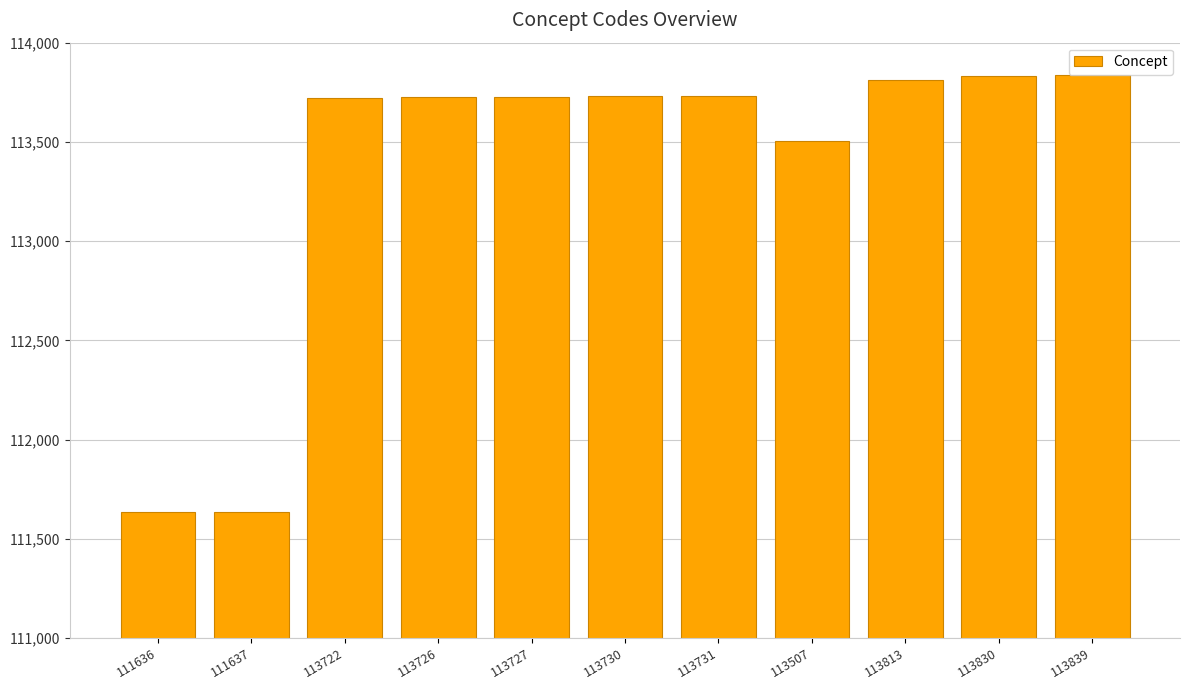

How many distinct data groups are displayed?

1